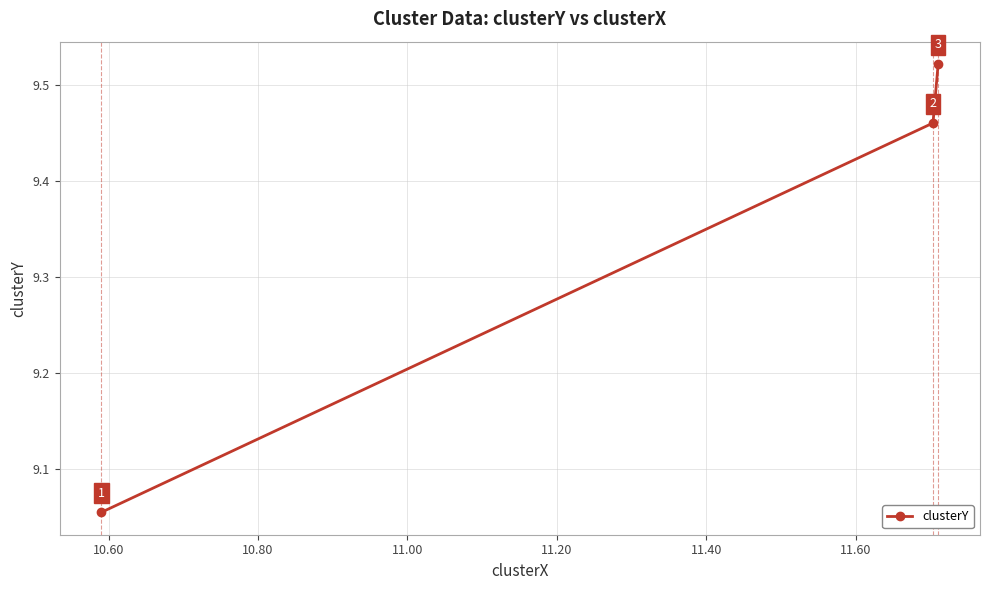

Count the values in the range 9 to 10.

3